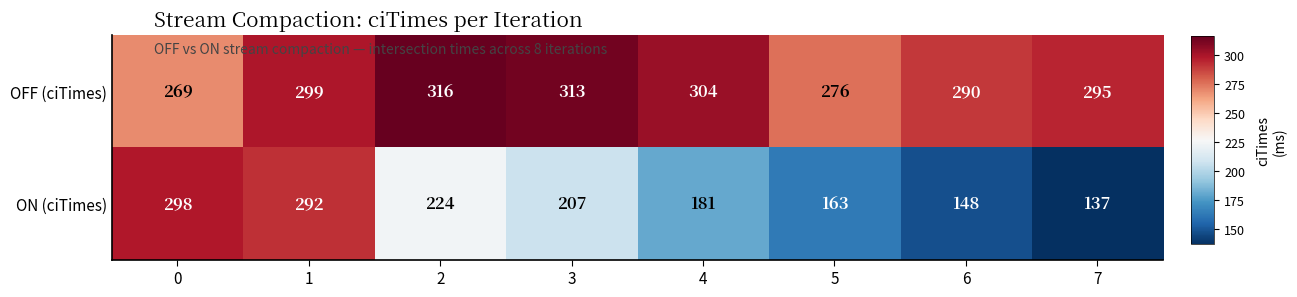

At which category is the sum across all series the highest?

1